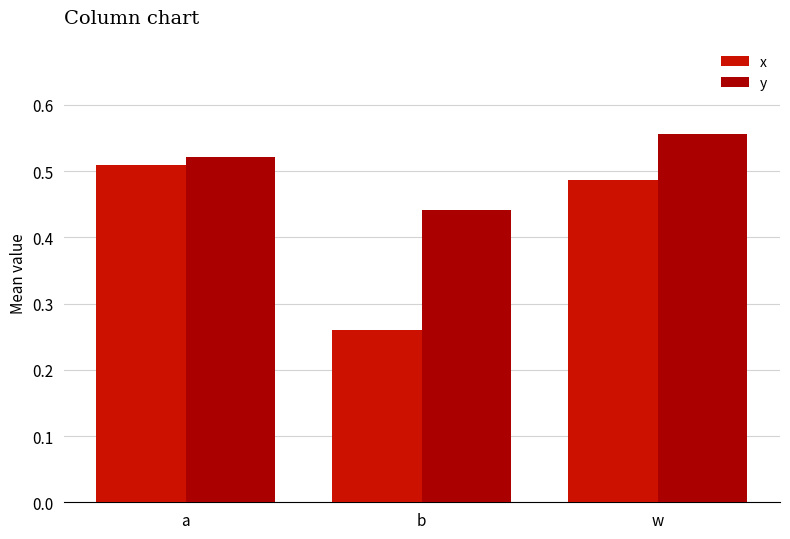

What is the sum of all y values?

1.5